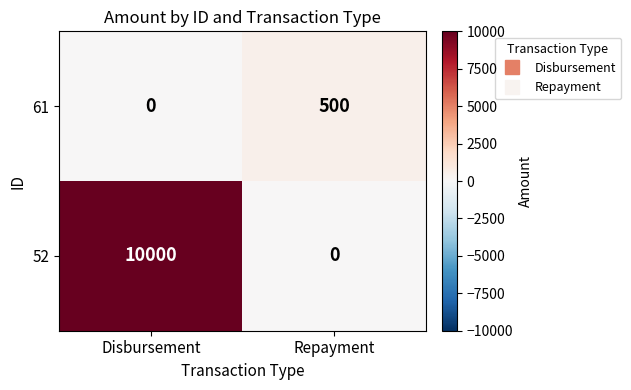

Reading left to right, what are all the values shown in this chart?

61: 0	500
52: 10000	0